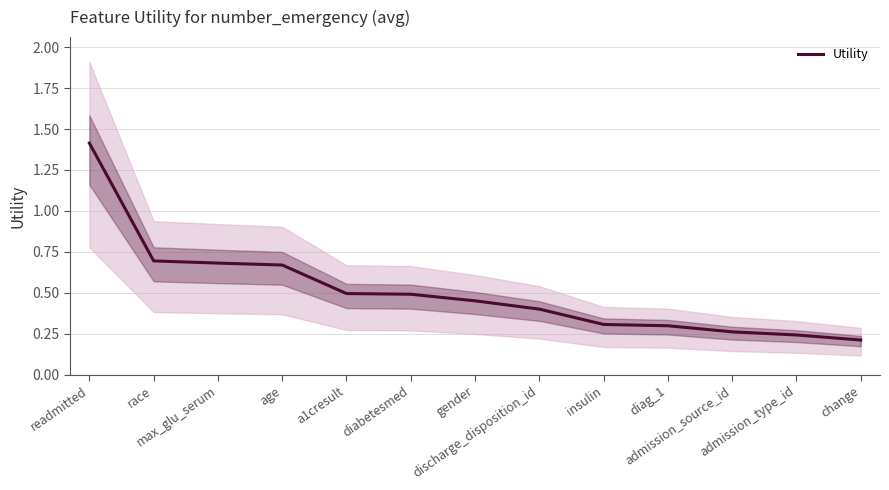

The chart shows a value of 0.4 at max_glu_serum. True or false?

False